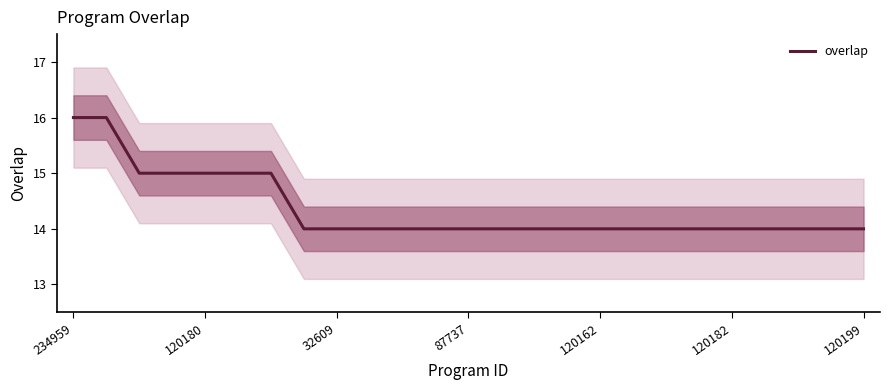

Reading left to right, list all the values displayed in this chart.

16	16	15	15	15	15	15	14	14	14	14	14	14	14	14	14	14	14	14	14	14	14	14	14	14